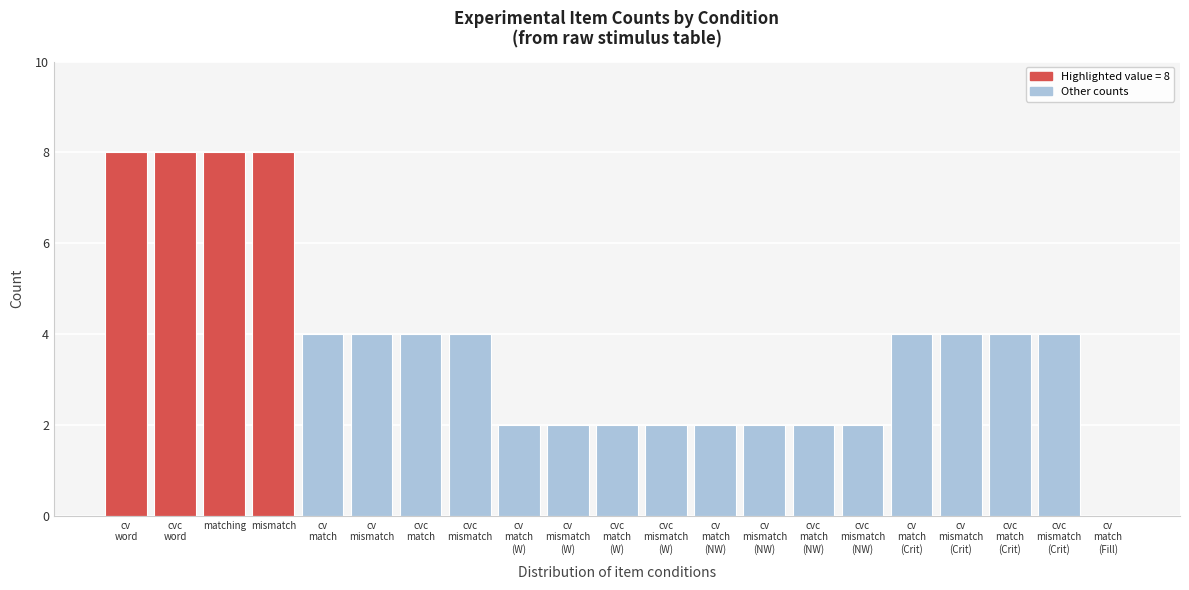

What is the greatest value displayed?

8